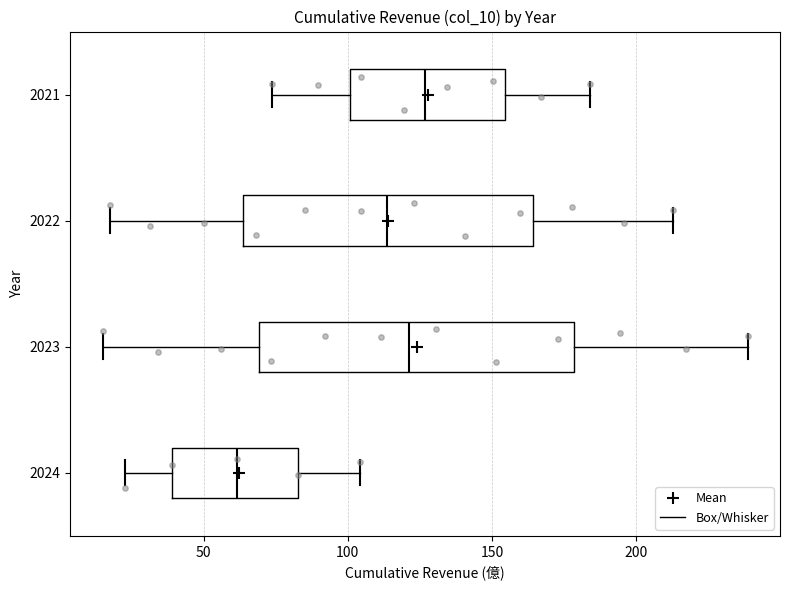

Comparing the boxes themselves (not the whiskers), which one is the widest?

2023